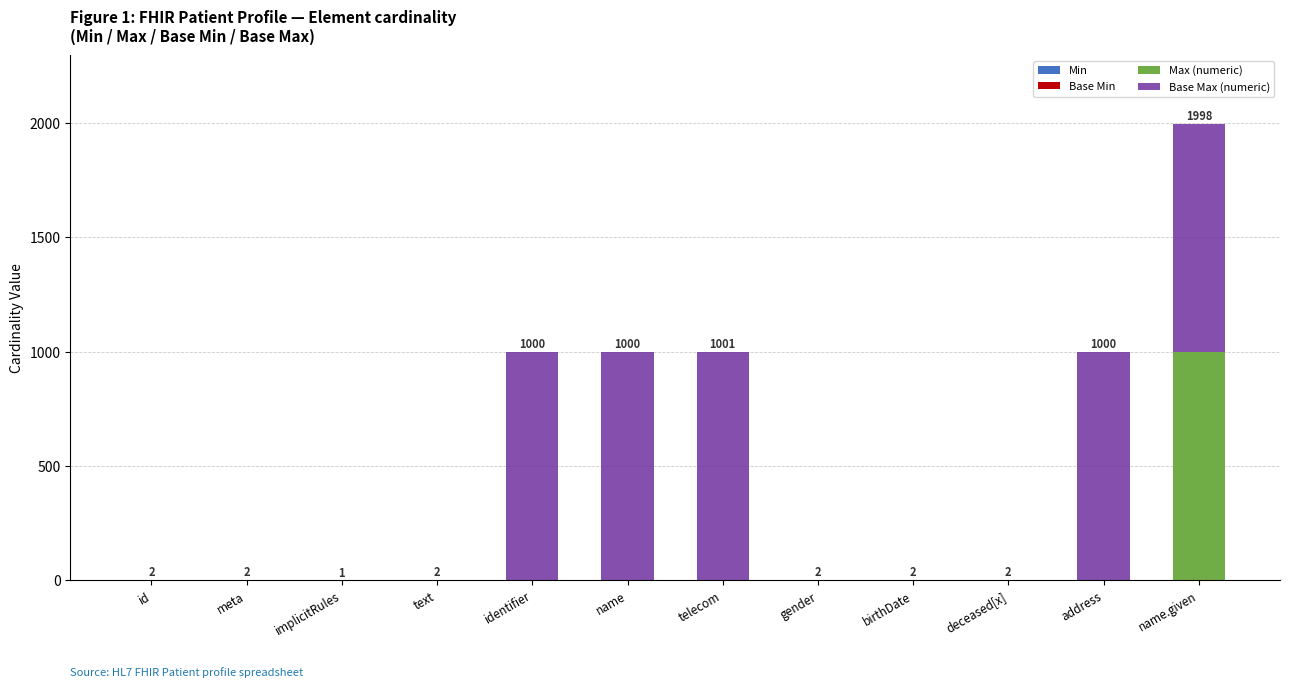

At which label is Max (numeric) closest to 499?

telecom